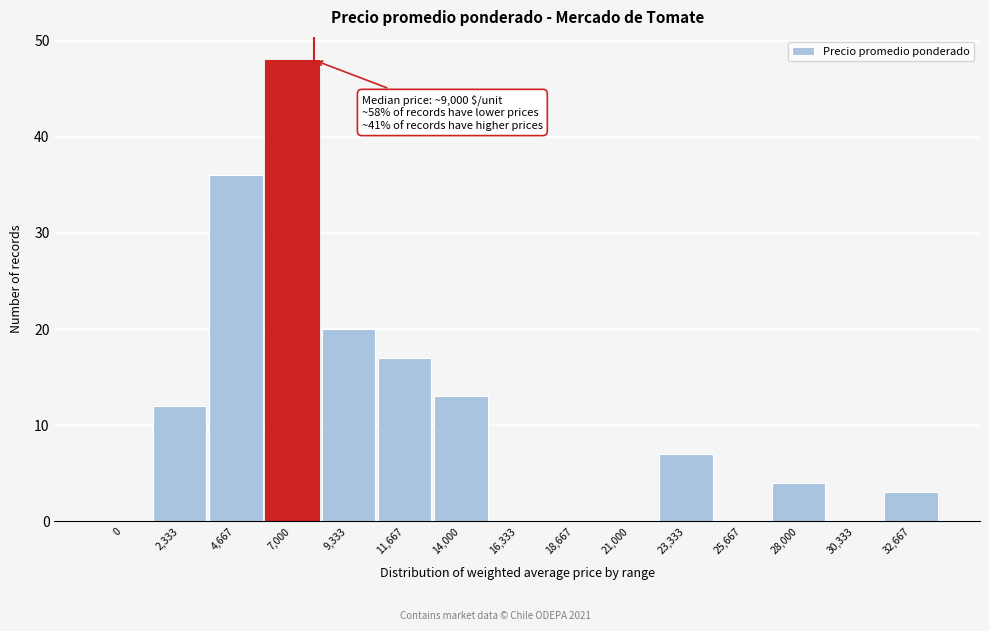

Reading left to right, transcribe all the data shown in this chart.

0=0	2,333=12	4,667=36	7,000=48	9,333=20	11,667=17	14,000=13	16,333=0	18,667=0	21,000=0	23,333=7	25,667=0	28,000=4	30,333=0	32,667=3